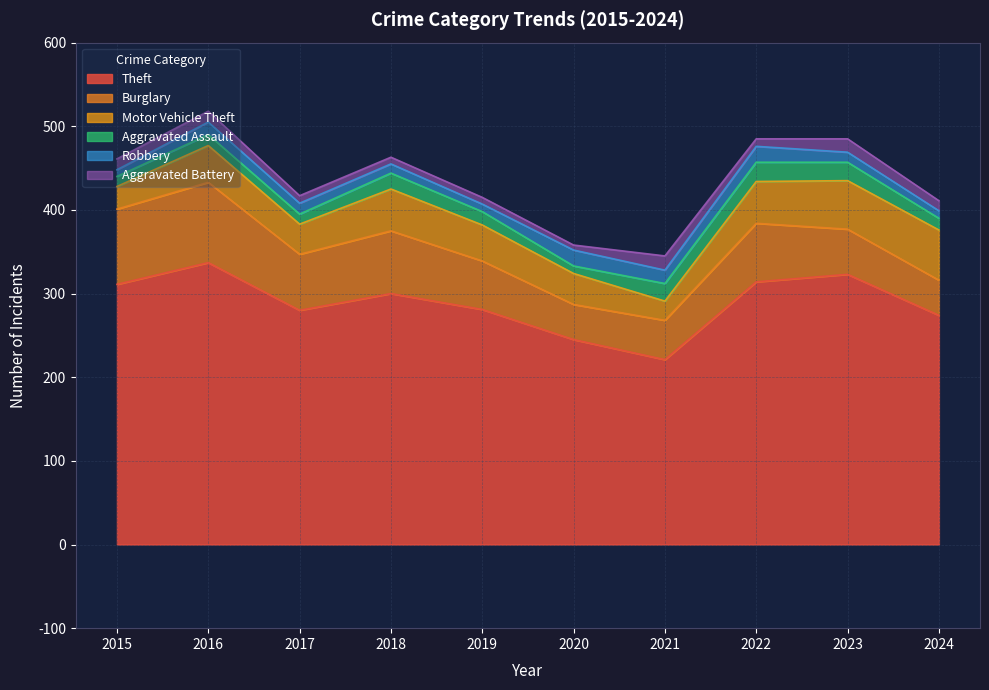

How many data points in Aggravated Battery are above 12?

4